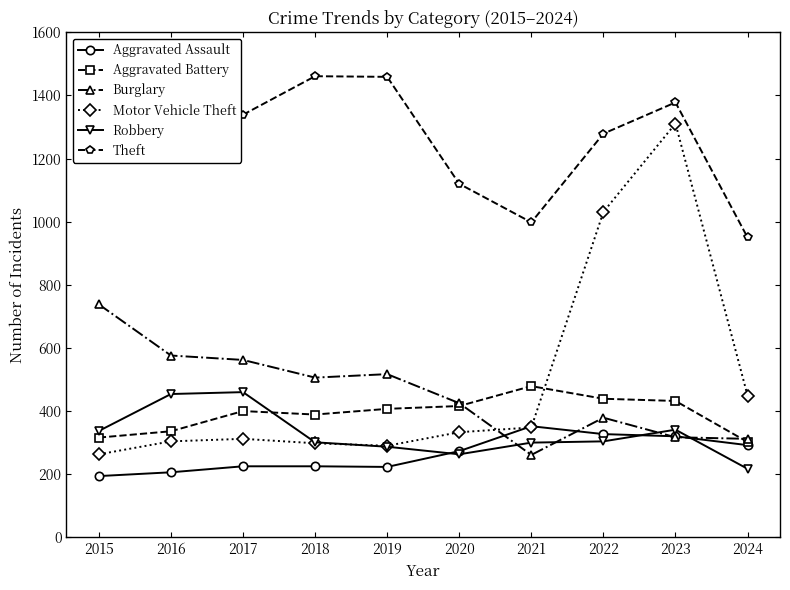

What is the value of the Aggravated Battery point at the 9th from the left?

432